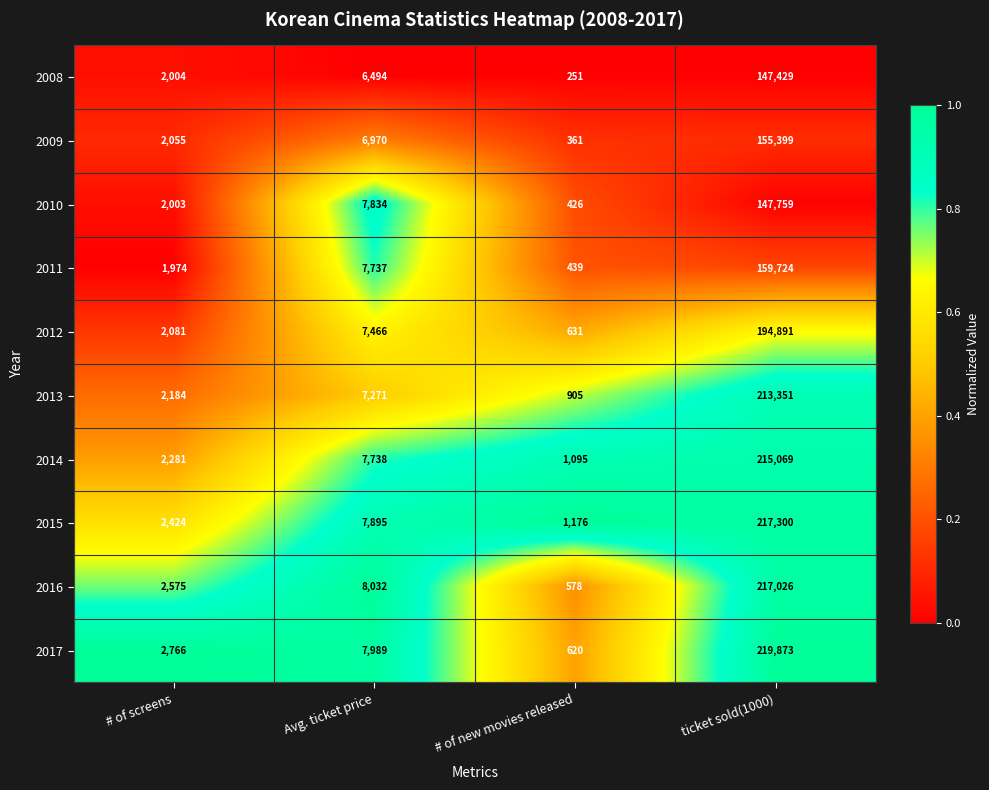

What is the approximate value of 2009 at # of new movies released, to the nearest 10?

360